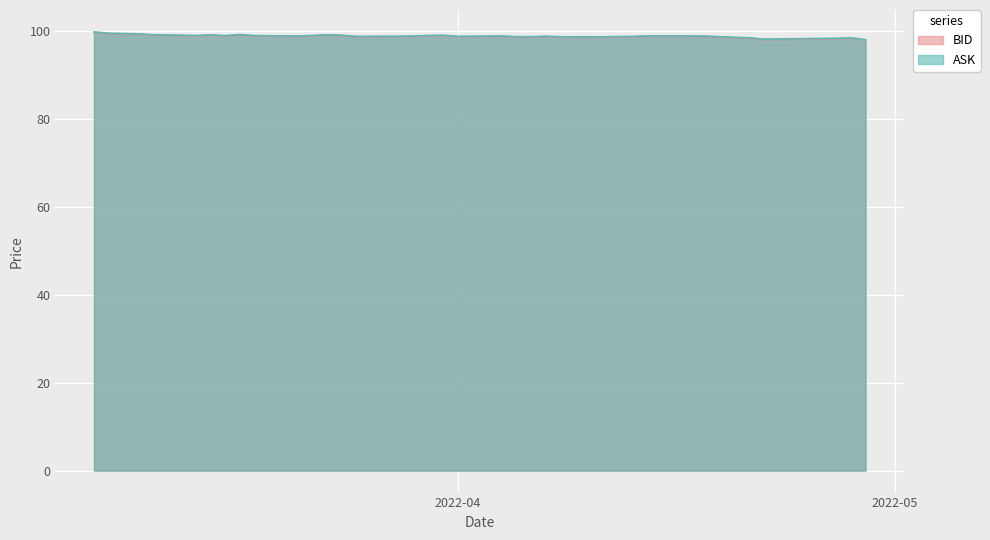

Is it true that BID equals 98.7 at 2022-04-12?

True